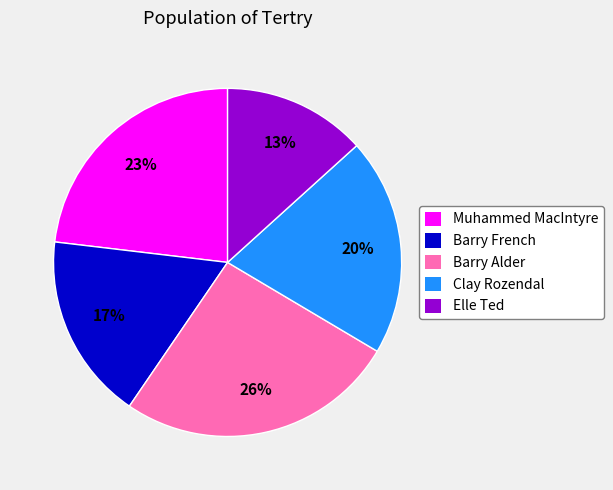

What percentage is the Muhammed MacIntyre slice, to the nearest percent?

23%